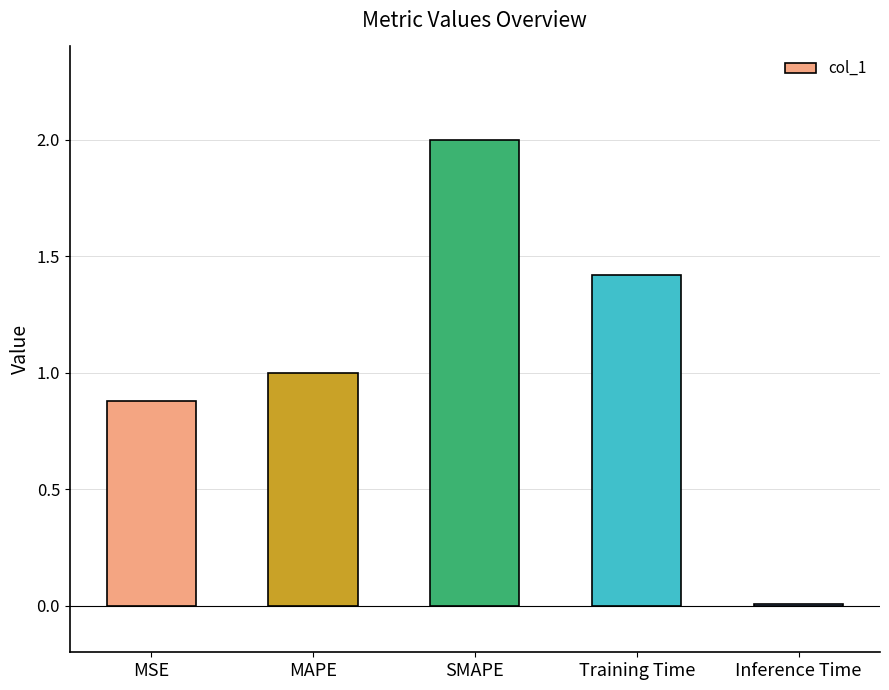

At which label is the value closest to 1?

MAPE